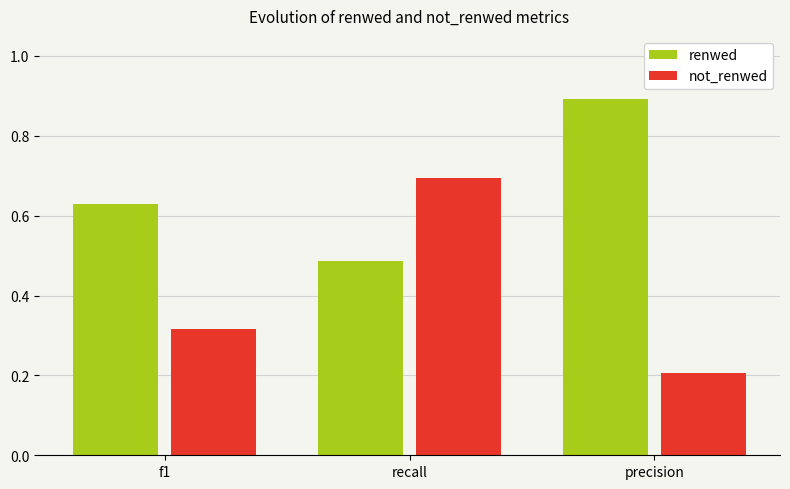

What is the sum of the renwed values at recall and f1?

1.1